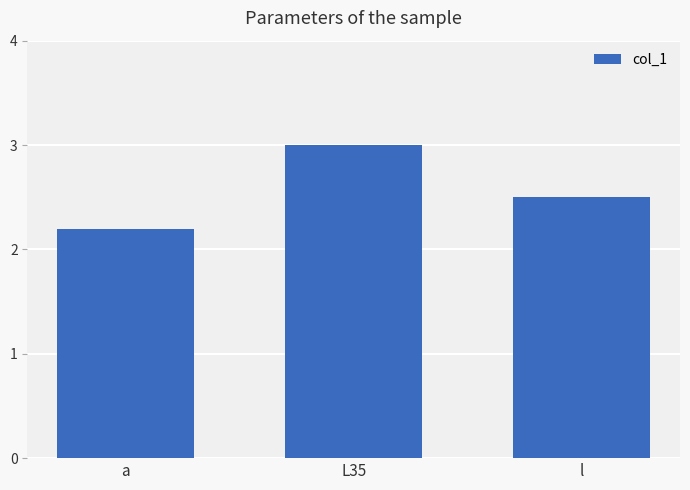

What is the difference between the maximum and minimum values?

0.8